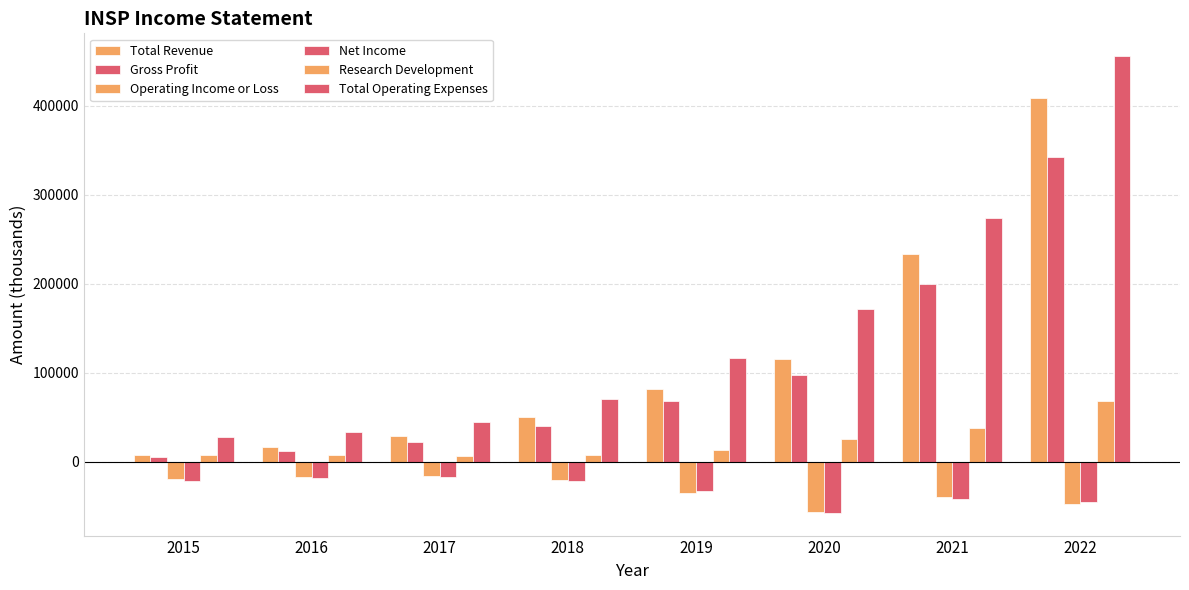

What is the lowest value of the Total Operating Expenses series?

27800